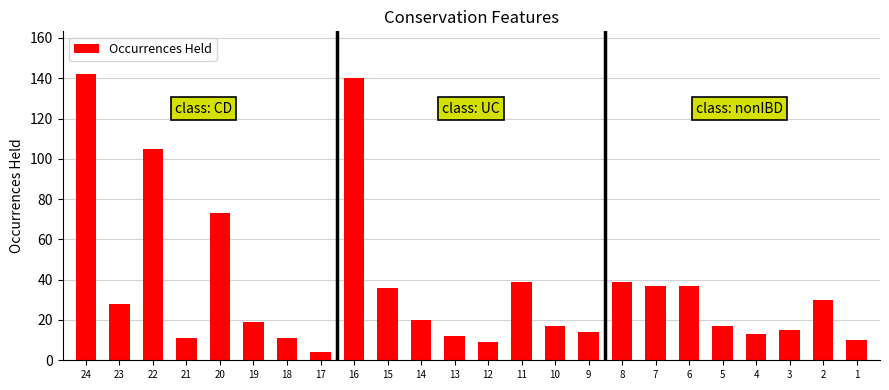

How many bars are there in total?

24